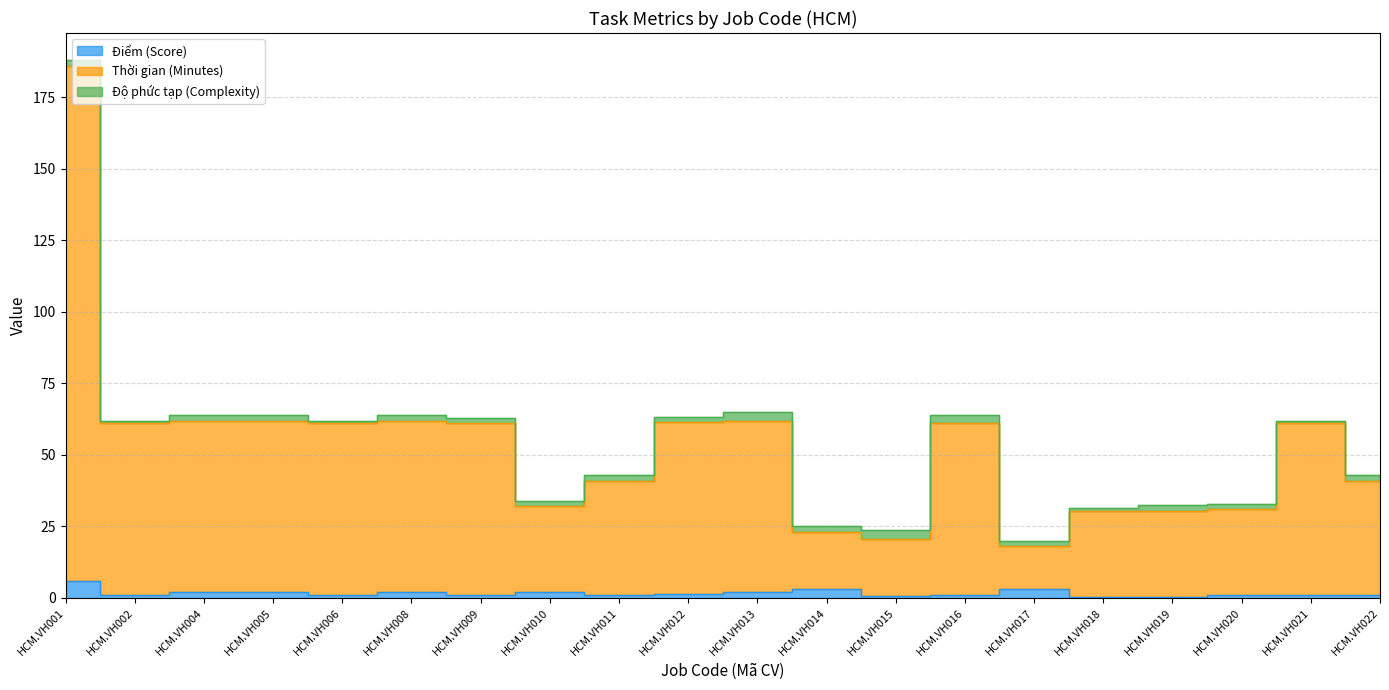

Is the value of Thời gian (Minutes) at HCM.VH010 greater than the value of Điểm (Score) at HCM.VH021?

Yes